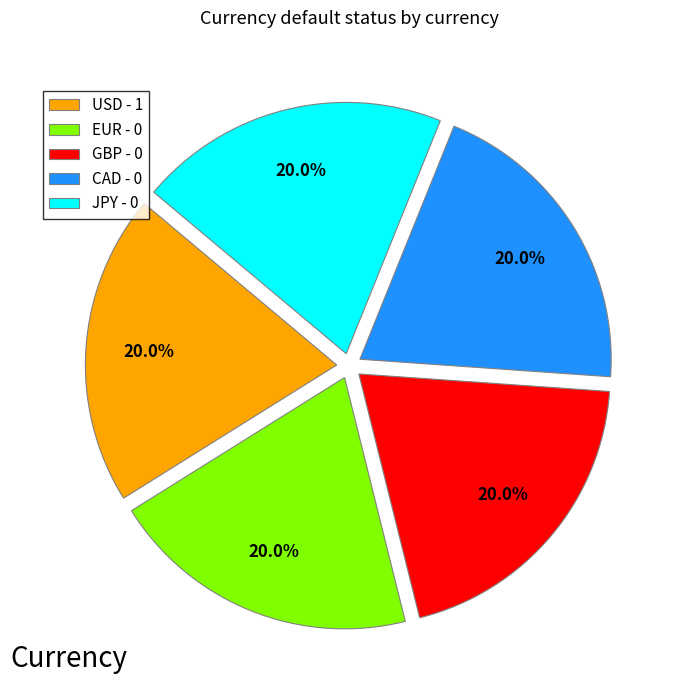

To the nearest percent, what is the difference between the USD - 1 and CAD - 0 slice percentages?

0%